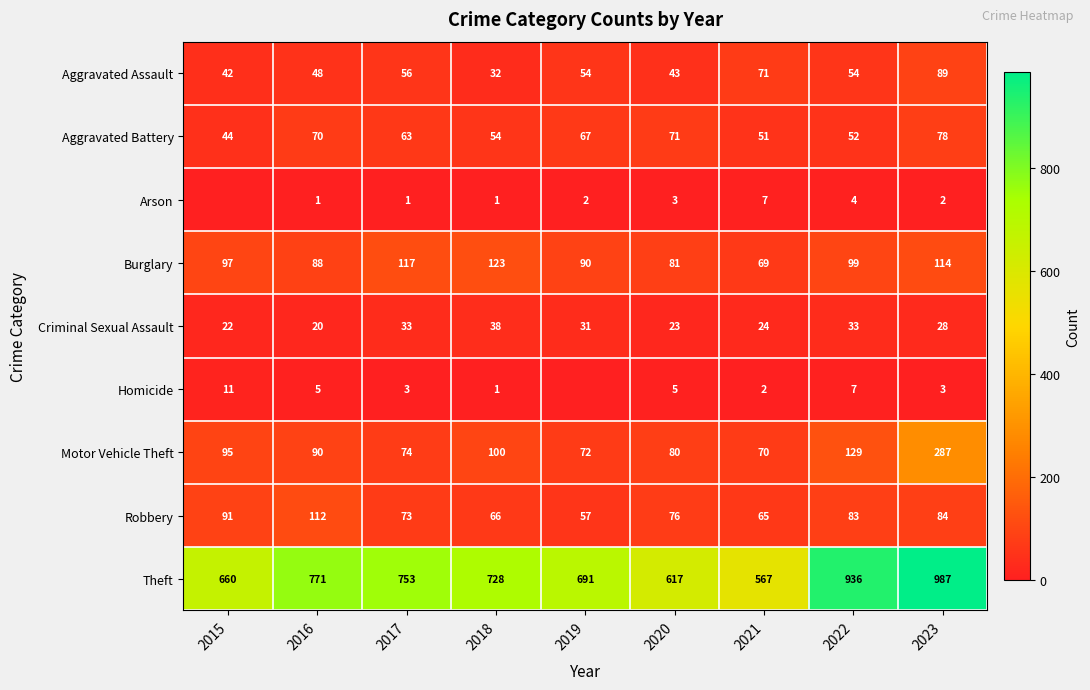

The value of Burglary at 2021 is 69. True or false?

True